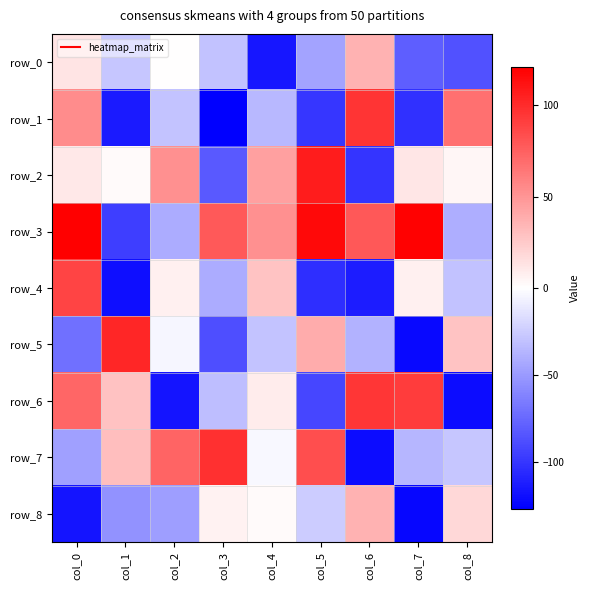

At which label does row_0 first exceed -30?

col_0